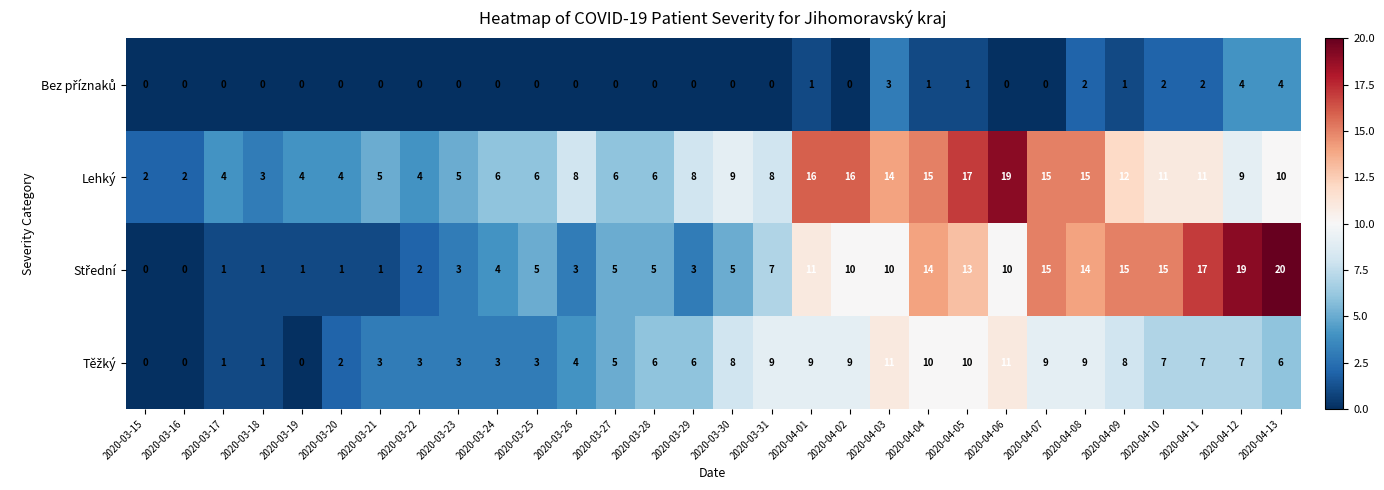

What is the total value across all series at 2020-04-09?

36